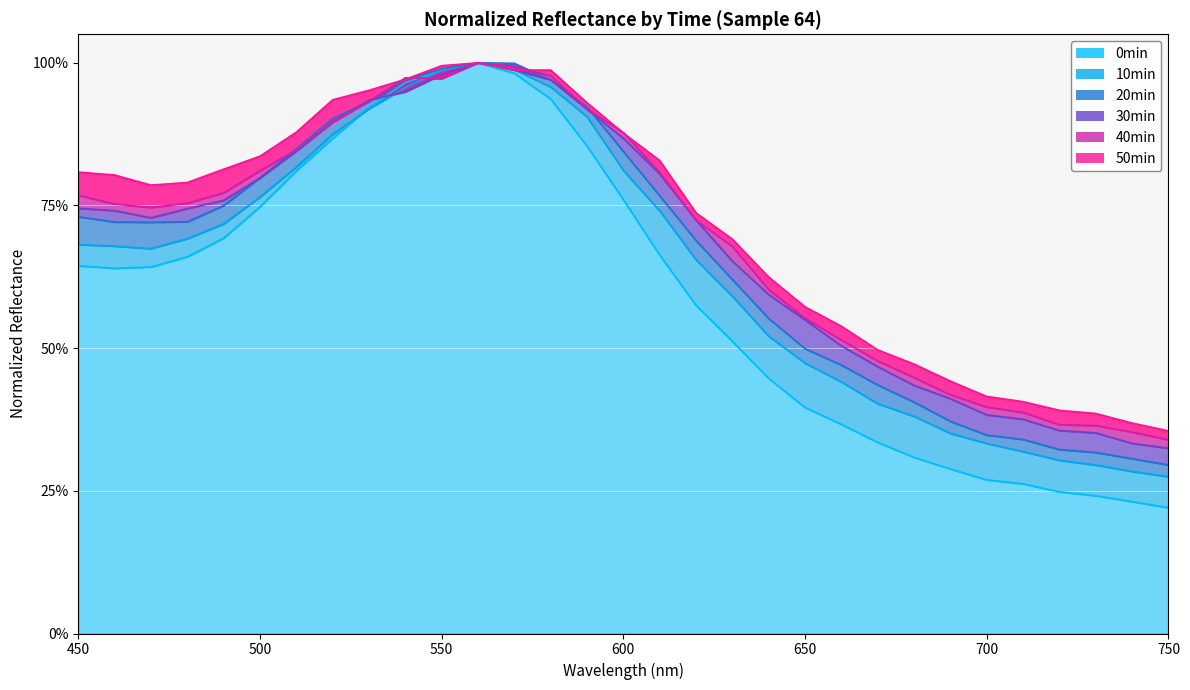

What is the maximum value shown in the chart?

1.0